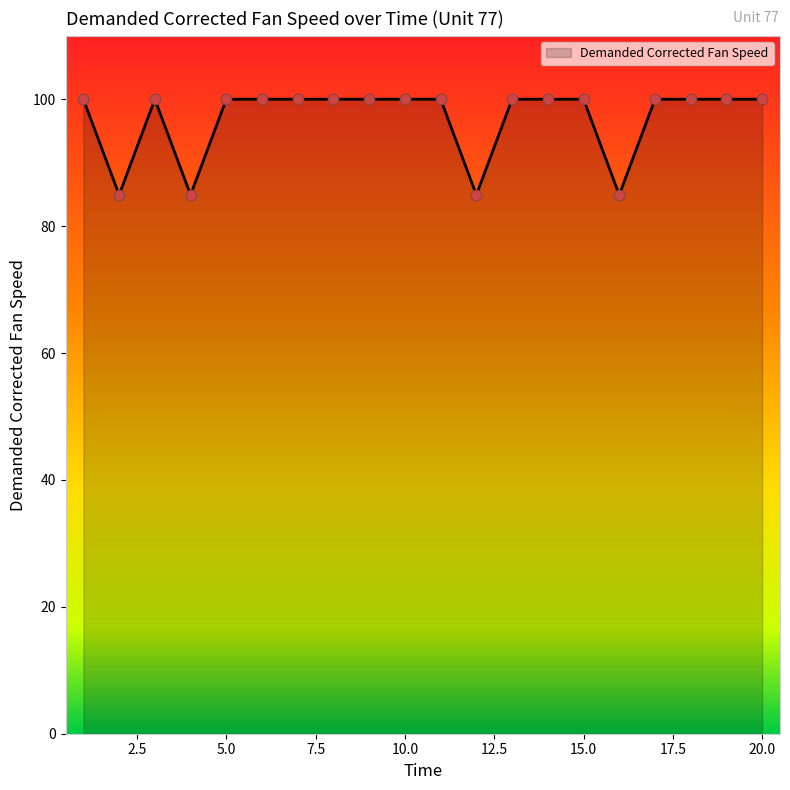

What is the minimum value shown in the chart?

84.9